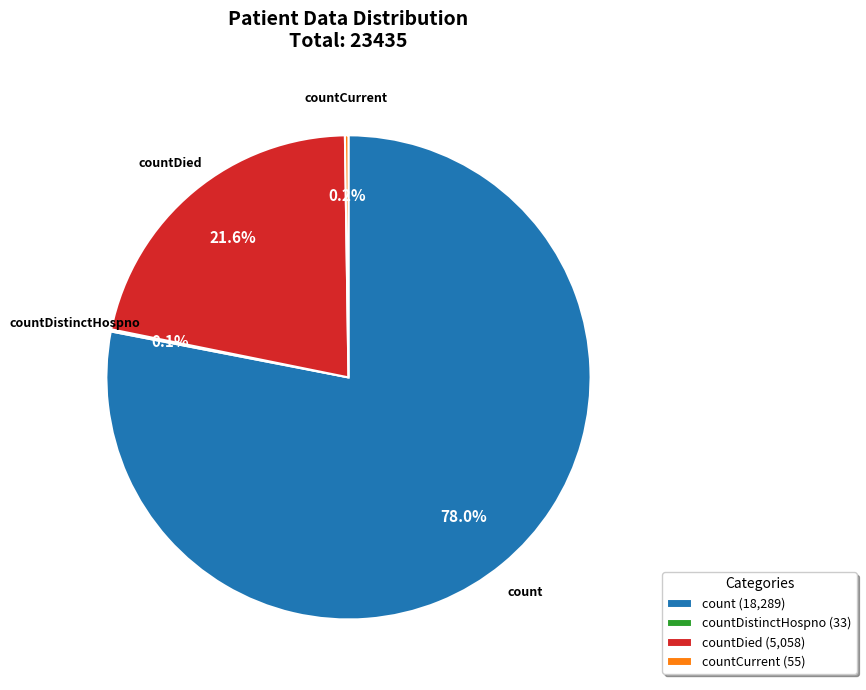

Does any single category account for the majority?

Yes